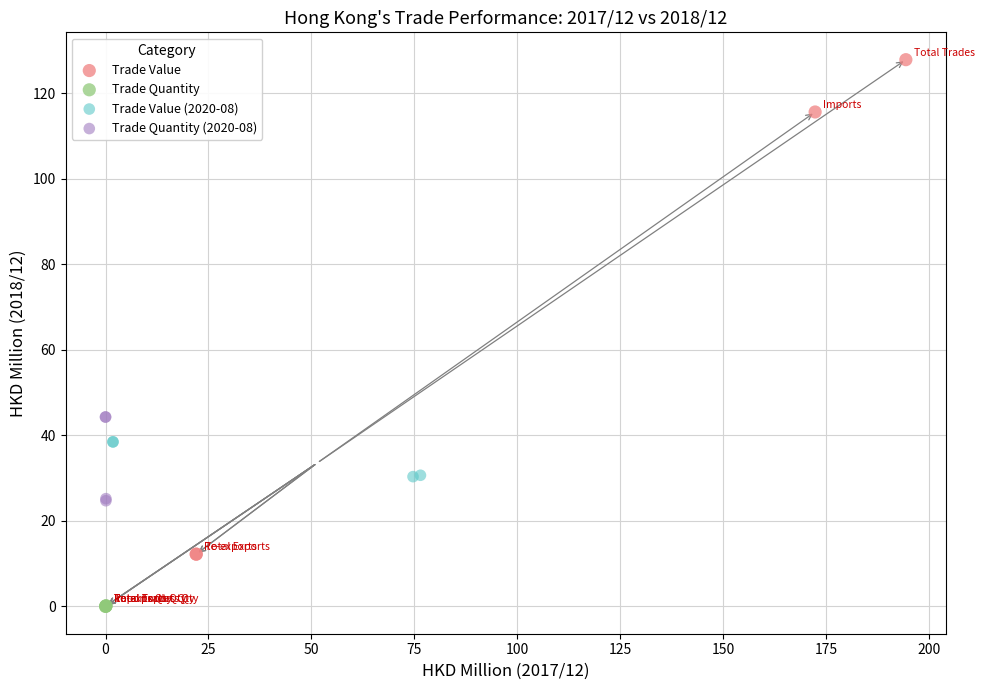

Which series has the widest spread of Y values?

Trade Value